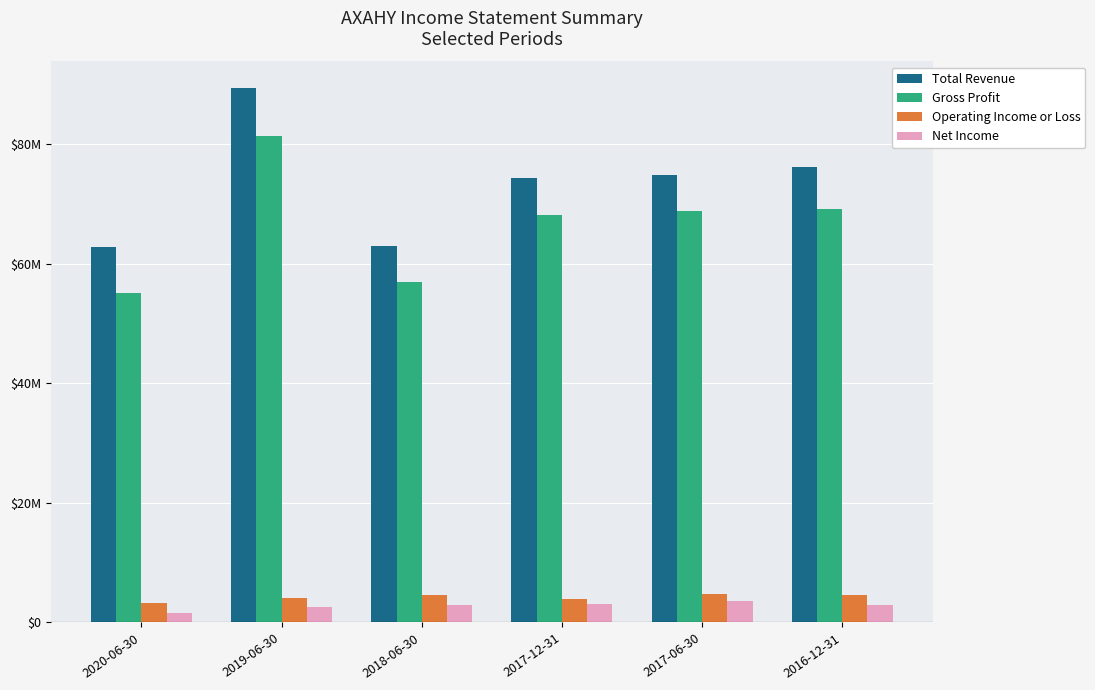

Does the chart contain any negative values?

No